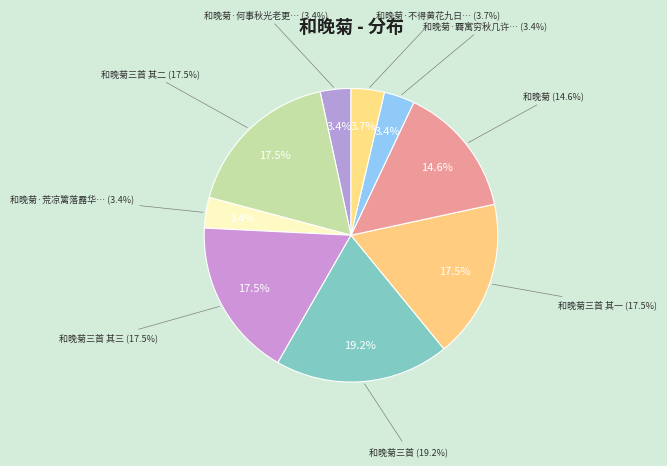

What is the largest slice in the pie chart?

和晚菊三首